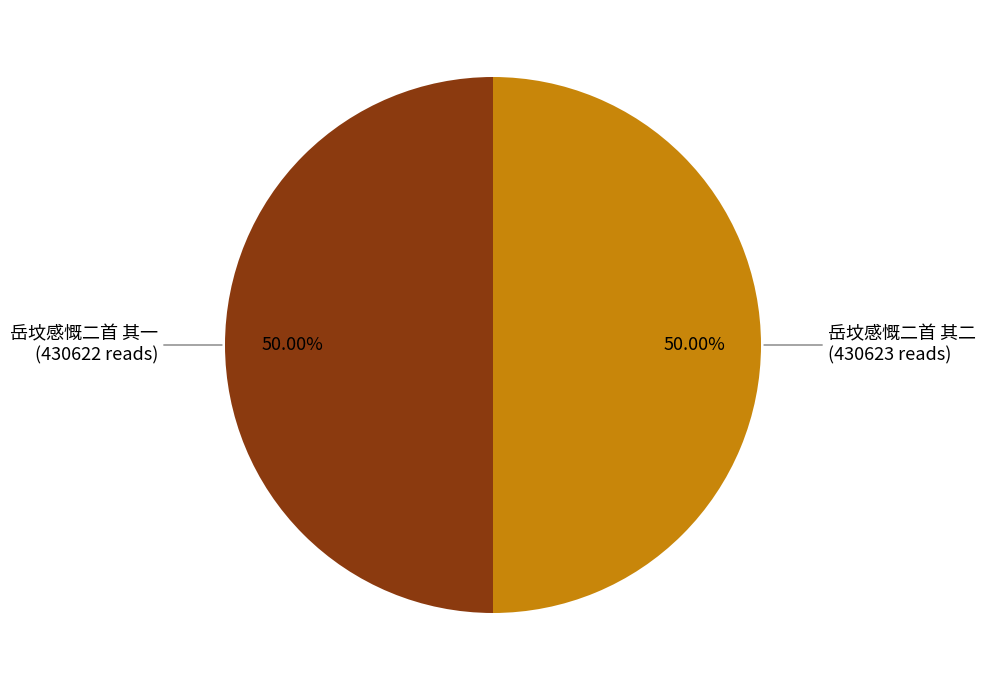

To the nearest percent, what percentage of the pie is 岳坟感慨二首 其二?

50%